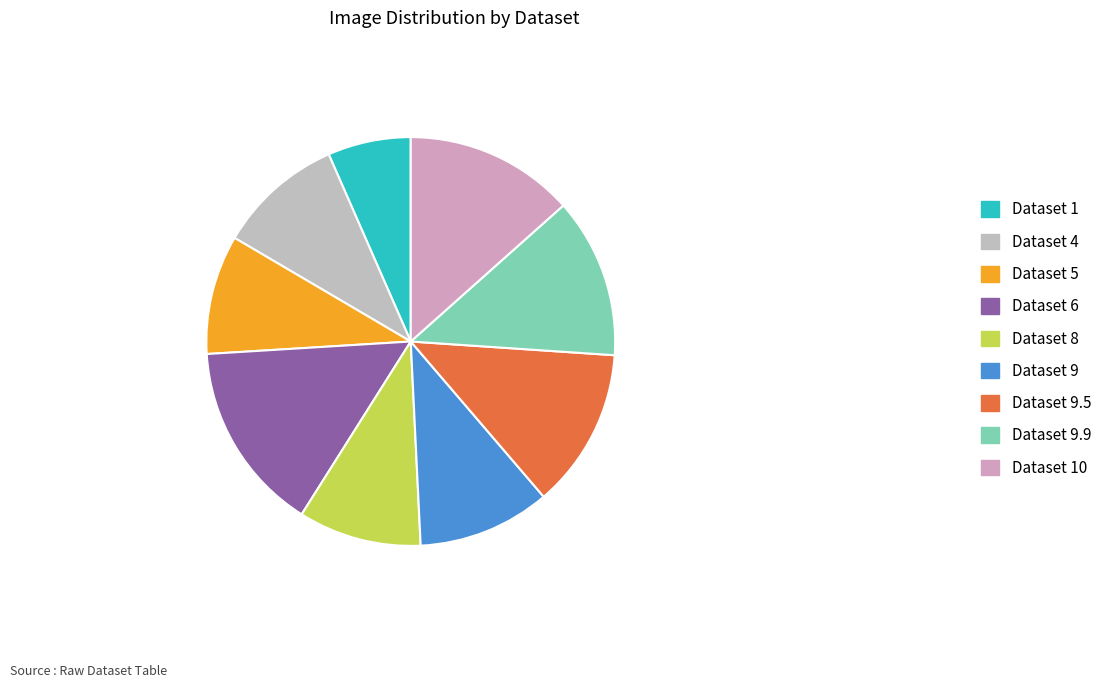

Which slice is the largest?

Dataset 6